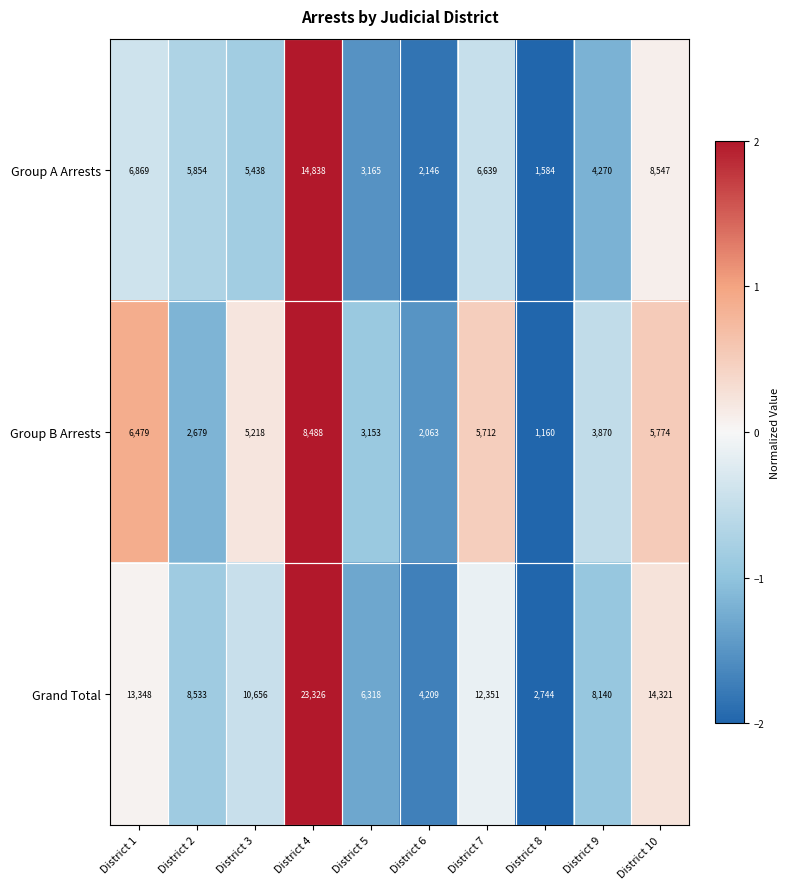

What is the difference between the highest and lowest values at District 2?

5854